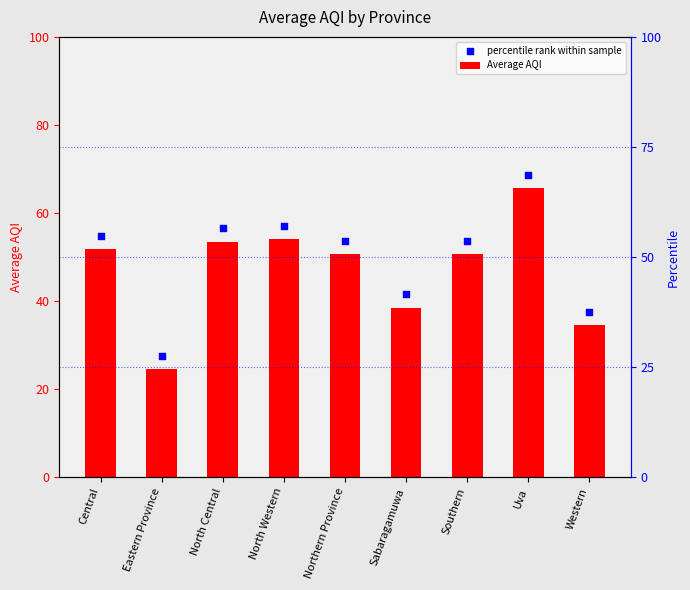

Is the value of percentile rank within sample at Uva greater than the value of Average AQI at Central?

Yes